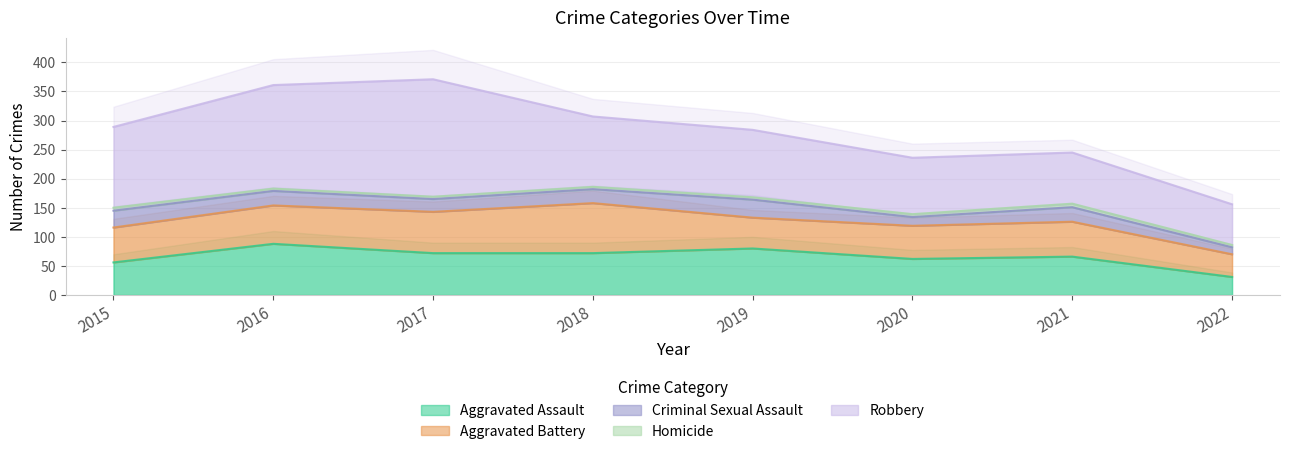

Read the Criminal Sexual Assault value at 2022, to the nearest 10.

10